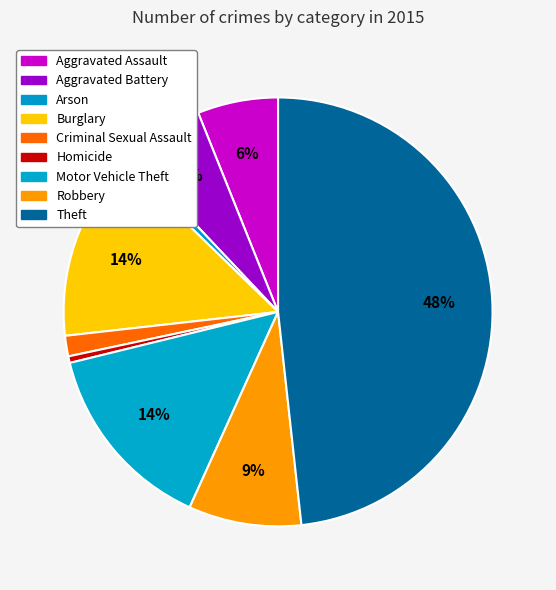

To the nearest percent, what is the combined percentage of Robbery and Theft?

57%